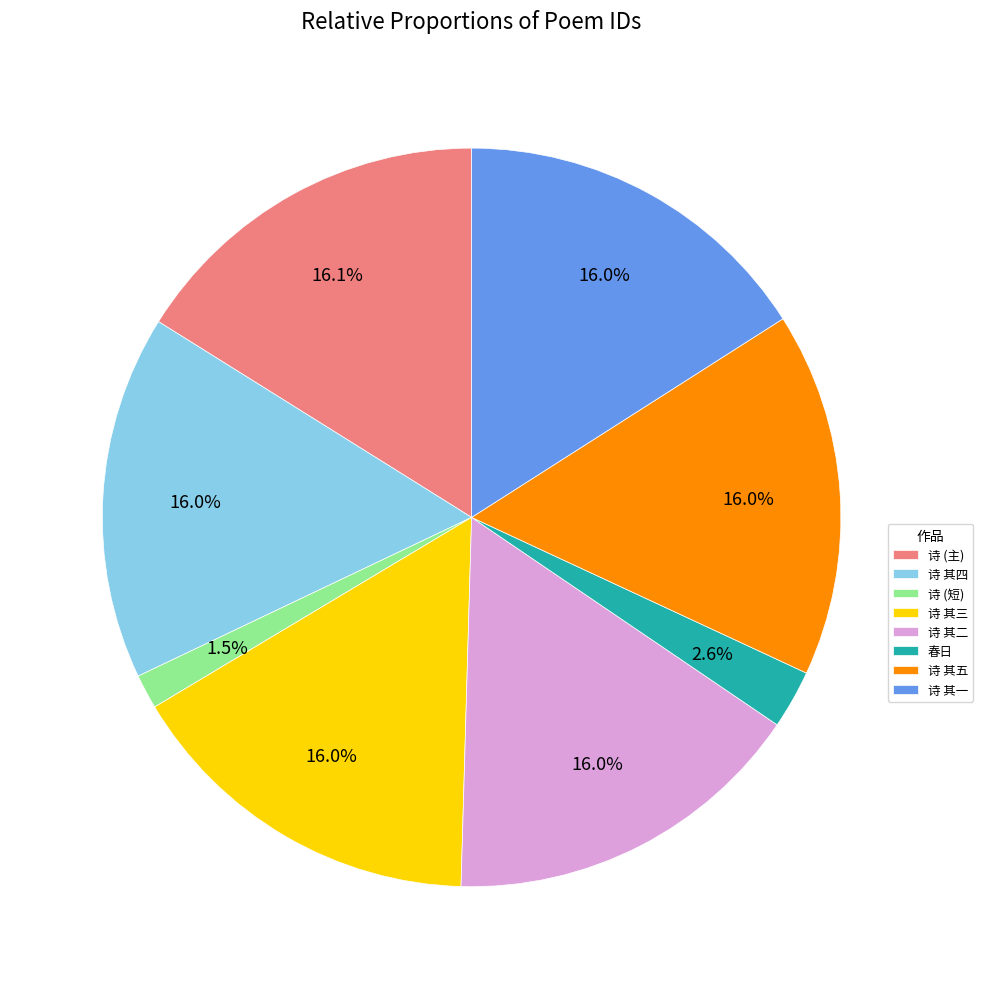

What is the smallest slice in the pie chart?

诗 (短)